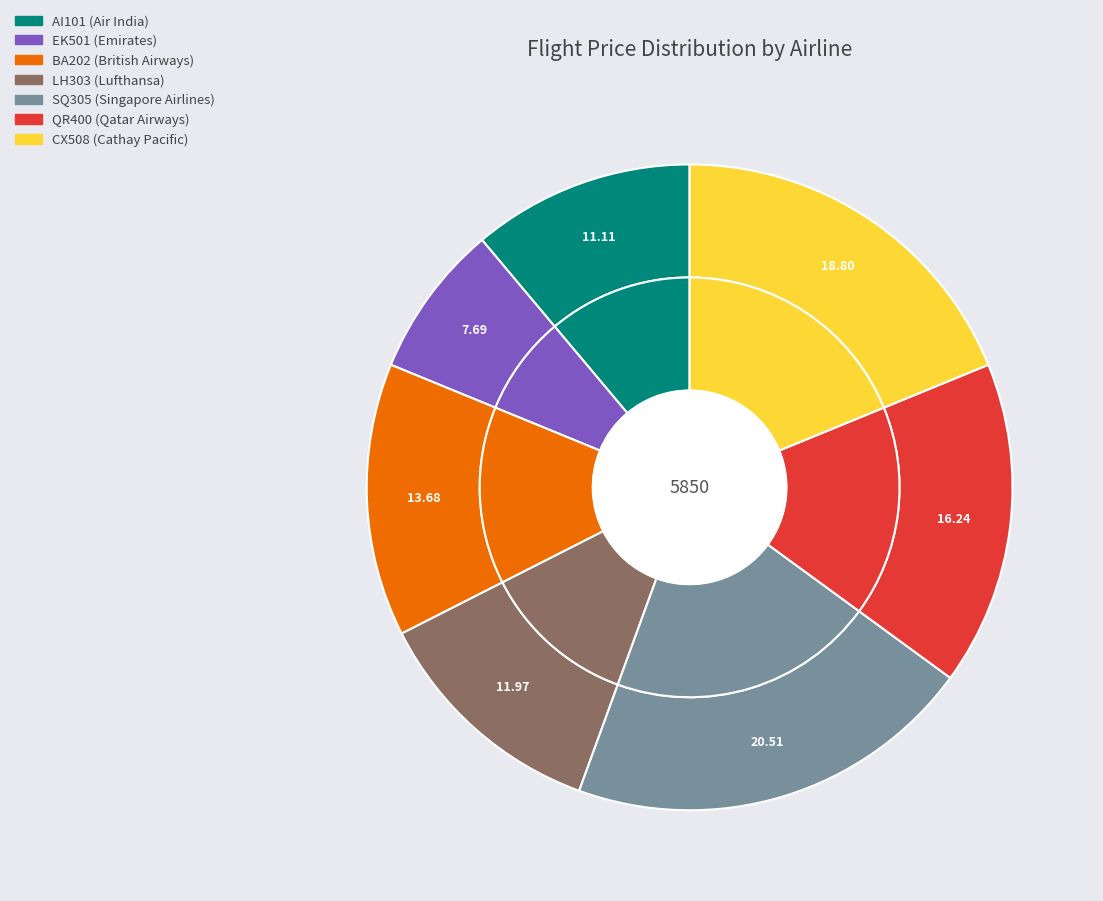

What percentage is NOT represented by QR400?

83.8%